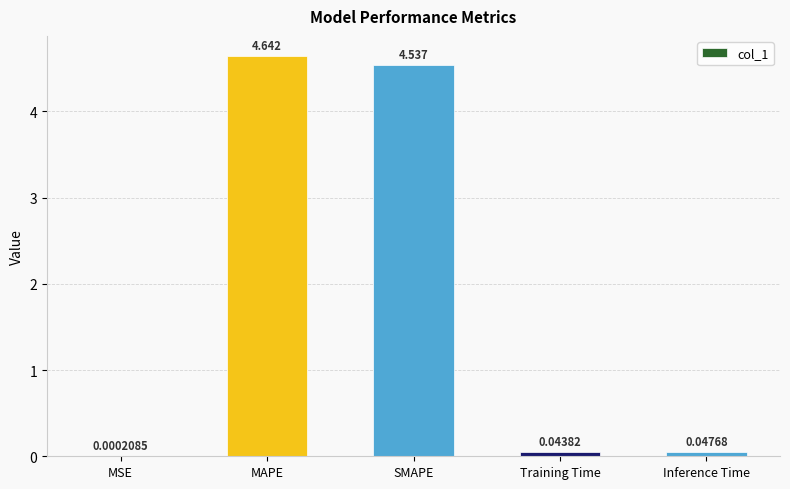

Where is the data nearest to the value 2?

Inference Time